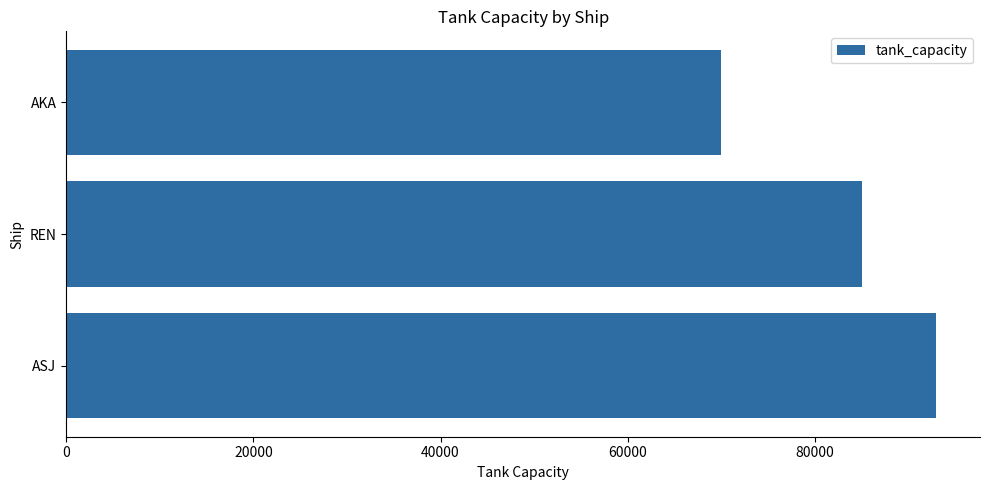

What value does the data have at ASJ?

93000